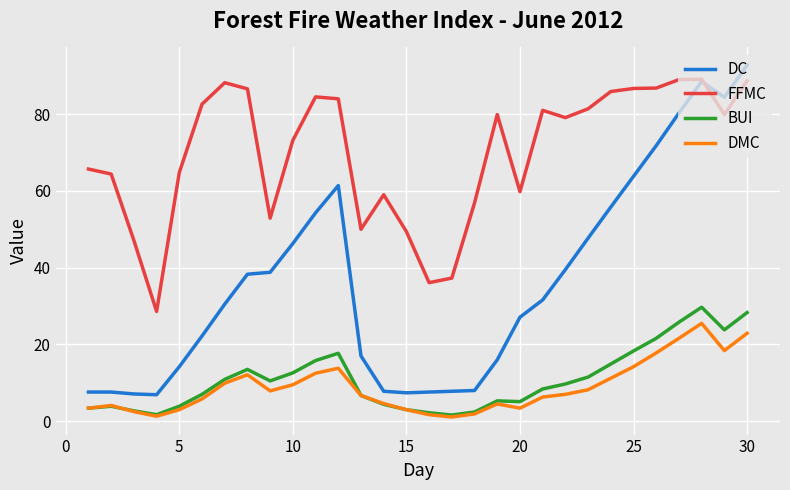

Rank the series by their maximum value, from highest to lowest.

DC, FFMC, BUI, DMC